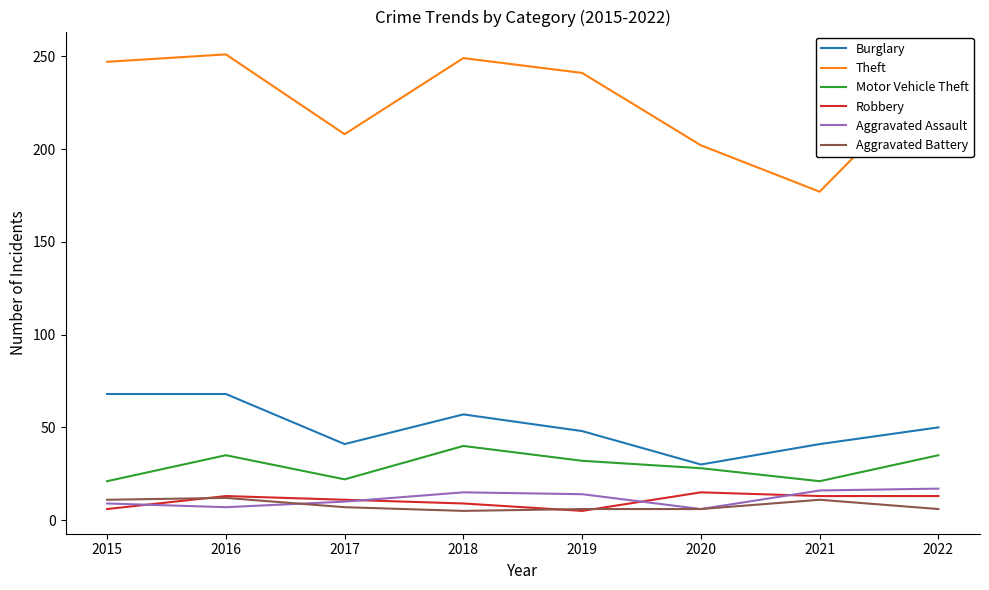

What is the sum of all Theft values?

1817